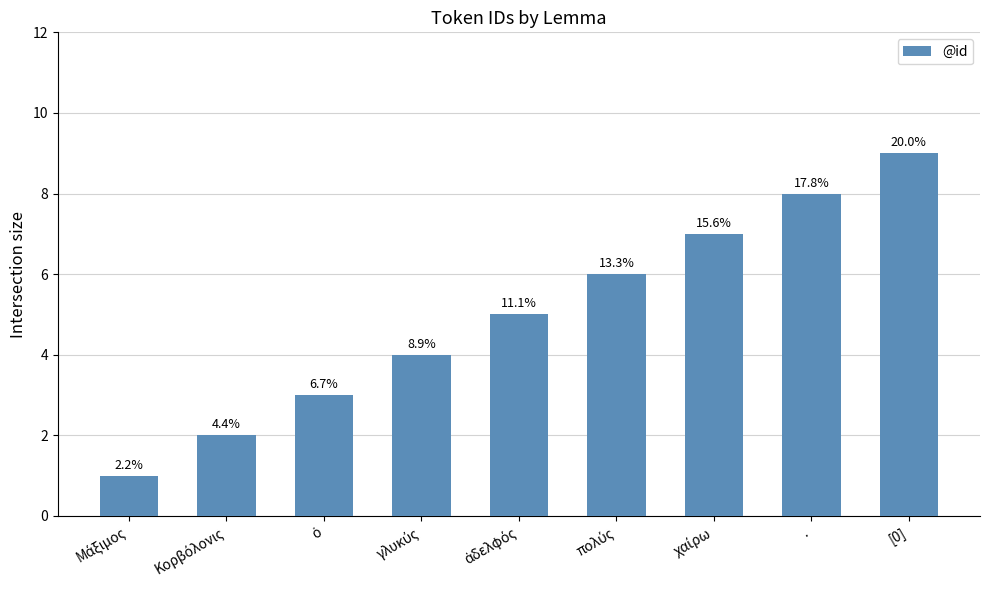

Between Μάξιμος and πολύς, which is larger?

πολύς